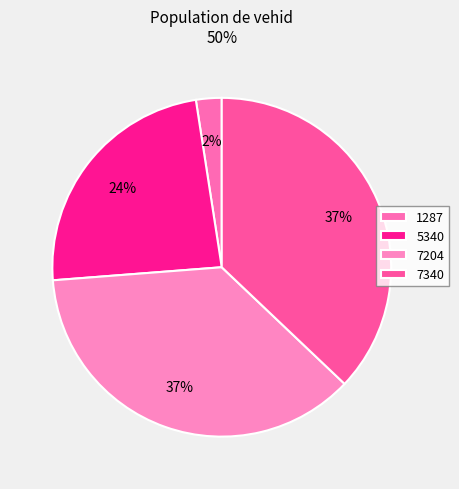

Combined, what portion of the pie is 5340 and 7340?

60.9%